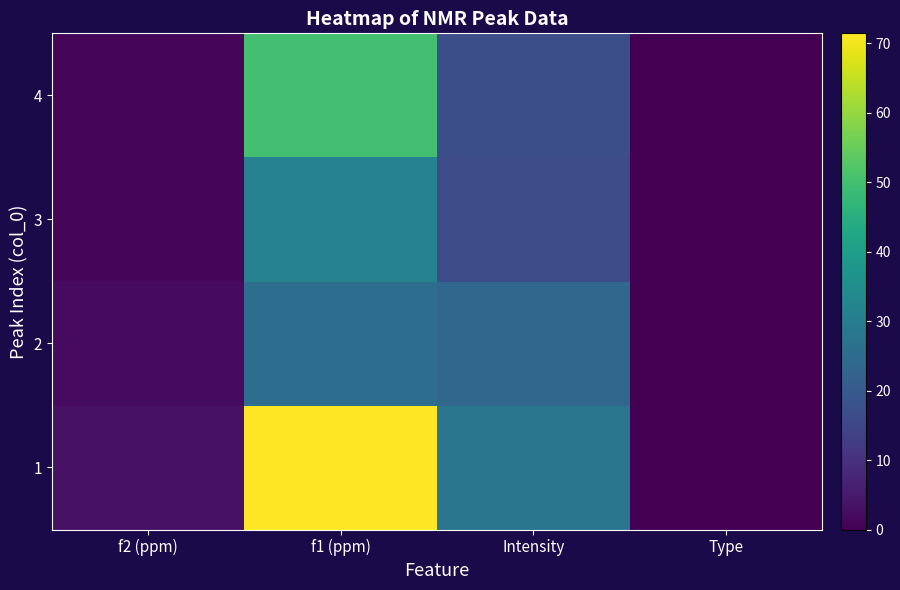

Rank the series by their maximum value, from highest to lowest.

1, 4, 3, 2